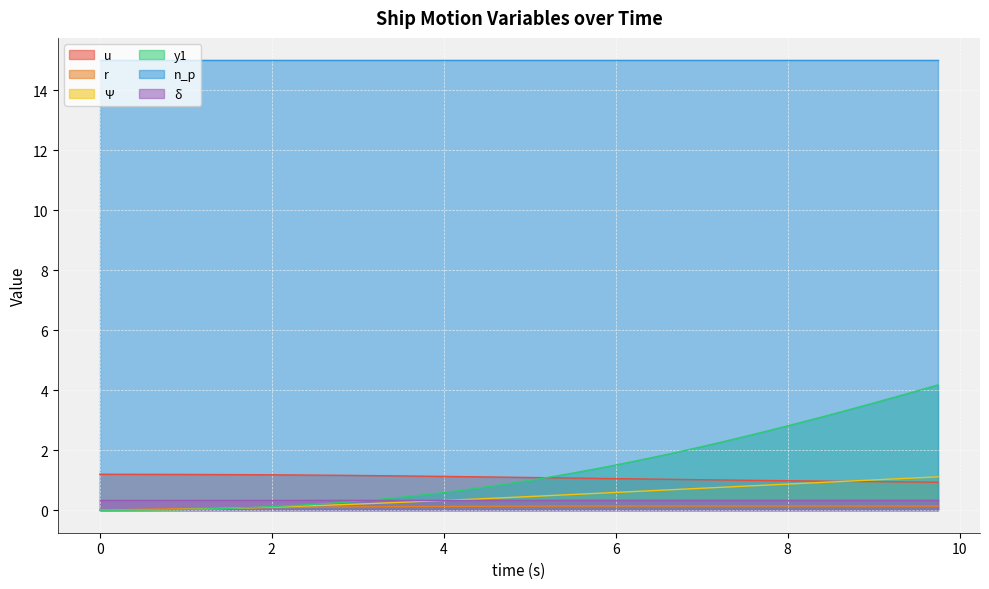

What is the greatest value displayed?

15.0